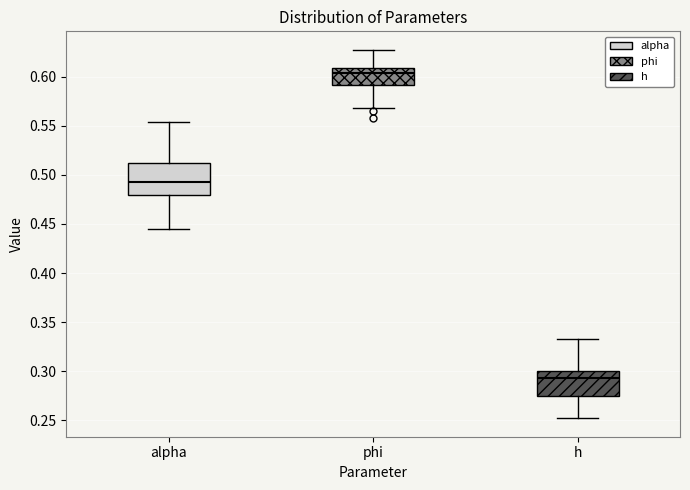

Reading left to right, transcribe this box plot: for each box, give where its median line is, the range the box spans, and where its two whiskers end, as read against the y-axis. The values are not printed on the chart, so give them approximately, as read against the axis.

alpha: median 0.490, box 0.480 to 0.510, whiskers 0.445 to 0.555
phi: median 0.605, box 0.590 to 0.610, whiskers 0.570 to 0.625
h: median 0.295, box 0.275 to 0.300, whiskers 0.250 to 0.335